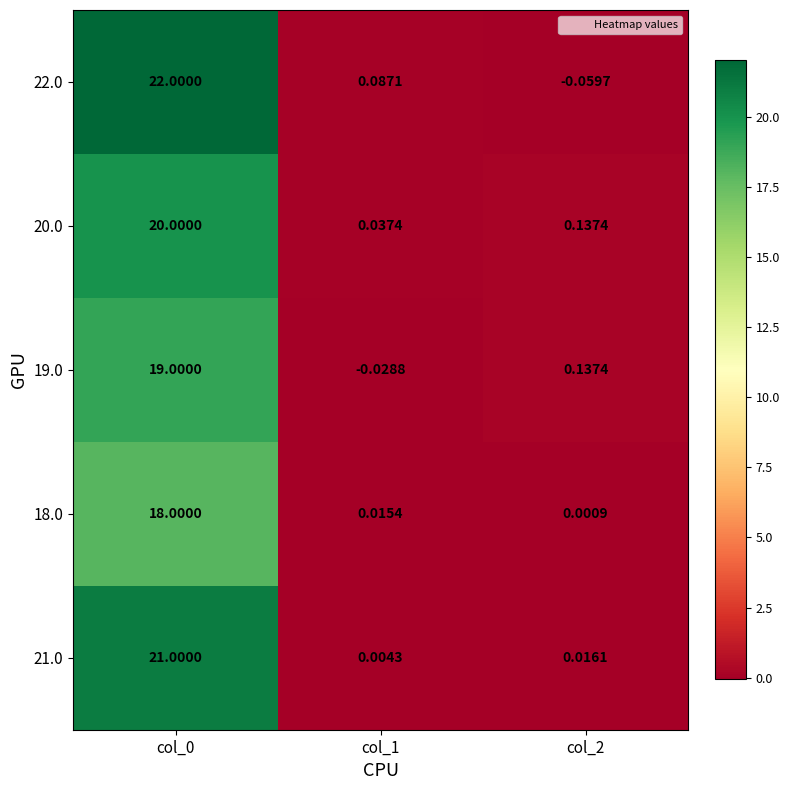

Is the value of 19.0 at col_0 greater than the value of 18.0 at col_0?

Yes